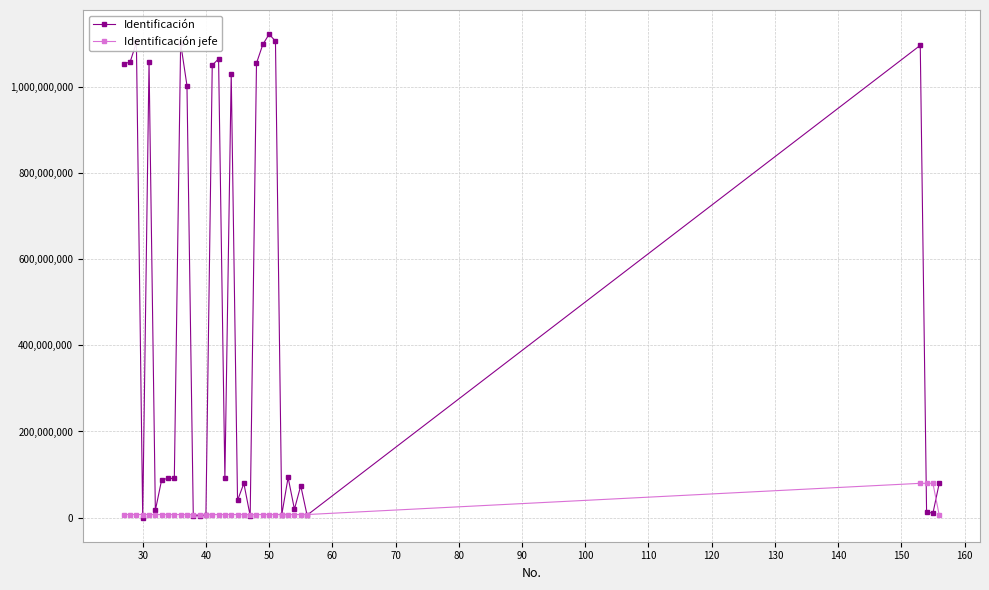

How many distinct data groups are displayed?

2